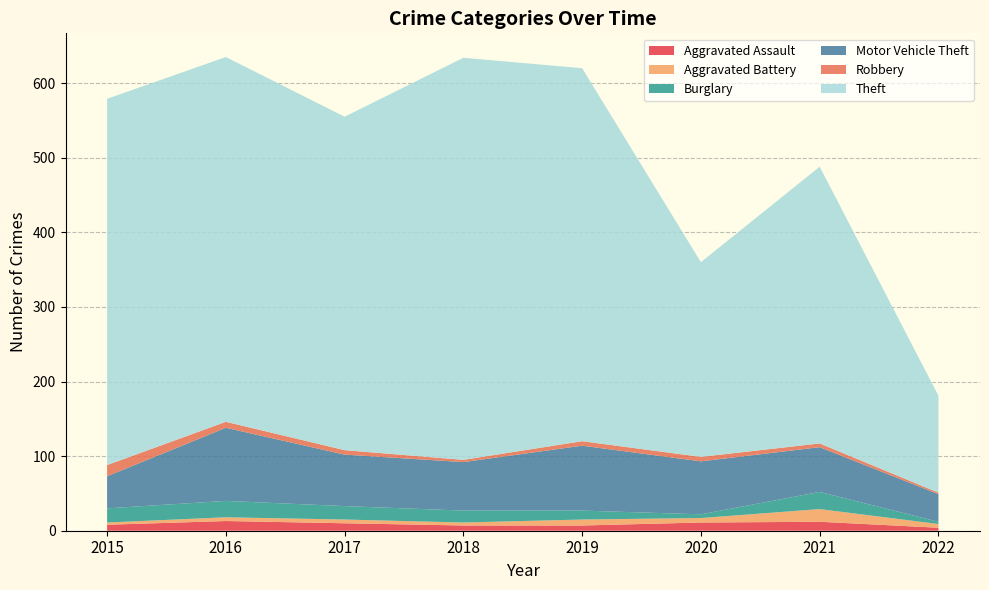

Reading left to right, transcribe all the data shown in this chart.

Aggravated Assault: 8	13	10	7	7	11	12	4
Aggravated Battery: 3	5	5	4	8	6	17	5
Burglary: 19	22	18	16	12	5	23	3
Motor Vehicle Theft: 43	98	69	65	87	71	60	37
Robbery: 15	8	6	3	6	6	5	2
Theft: 491	489	447	539	500	261	371	130